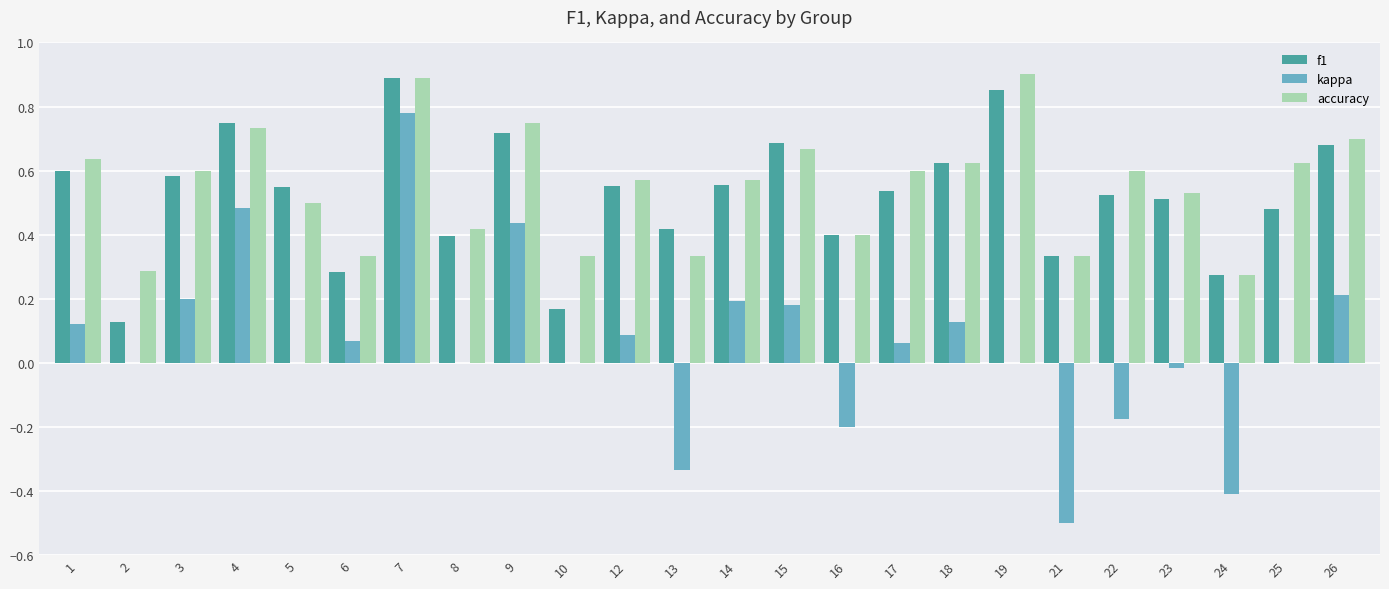

Are the bars grouped side by side (vs. stacked)?

Yes